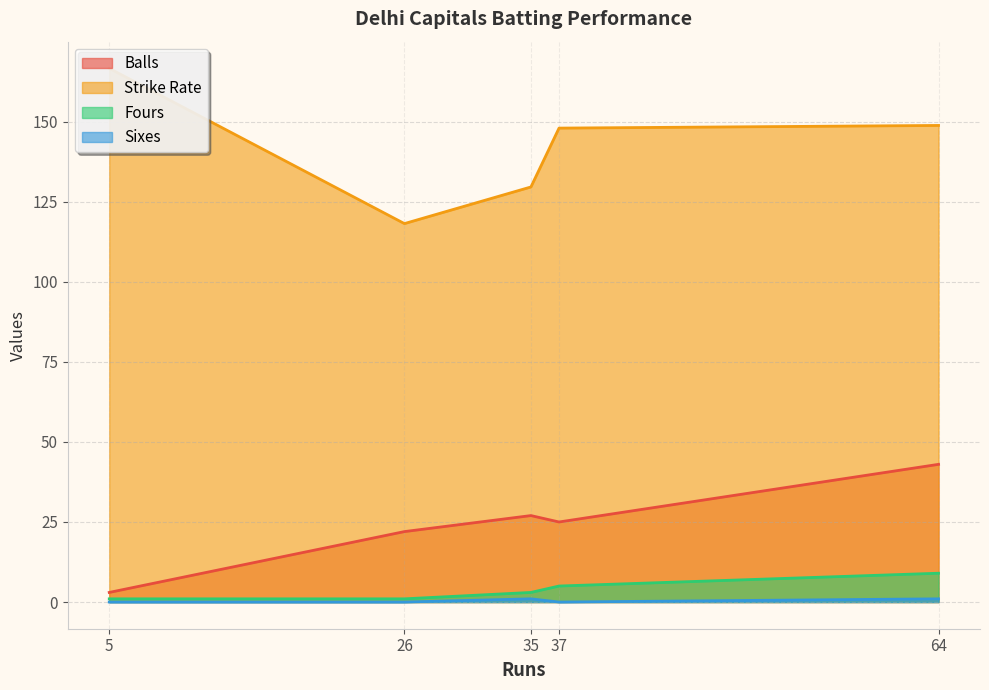

What is the total value across all series at 37?

178.0